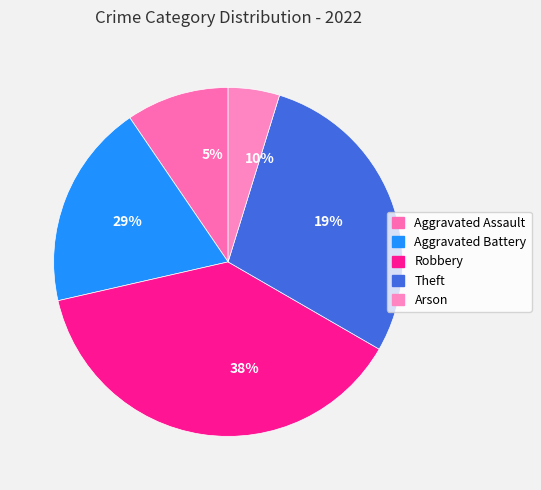

True or false: Aggravated Battery accounts for 19% of the total.

True